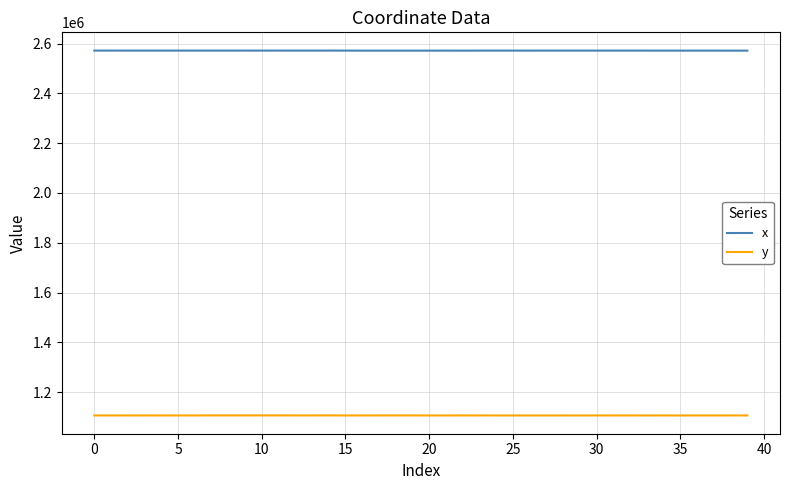

Which series has the largest total across all categories?

x